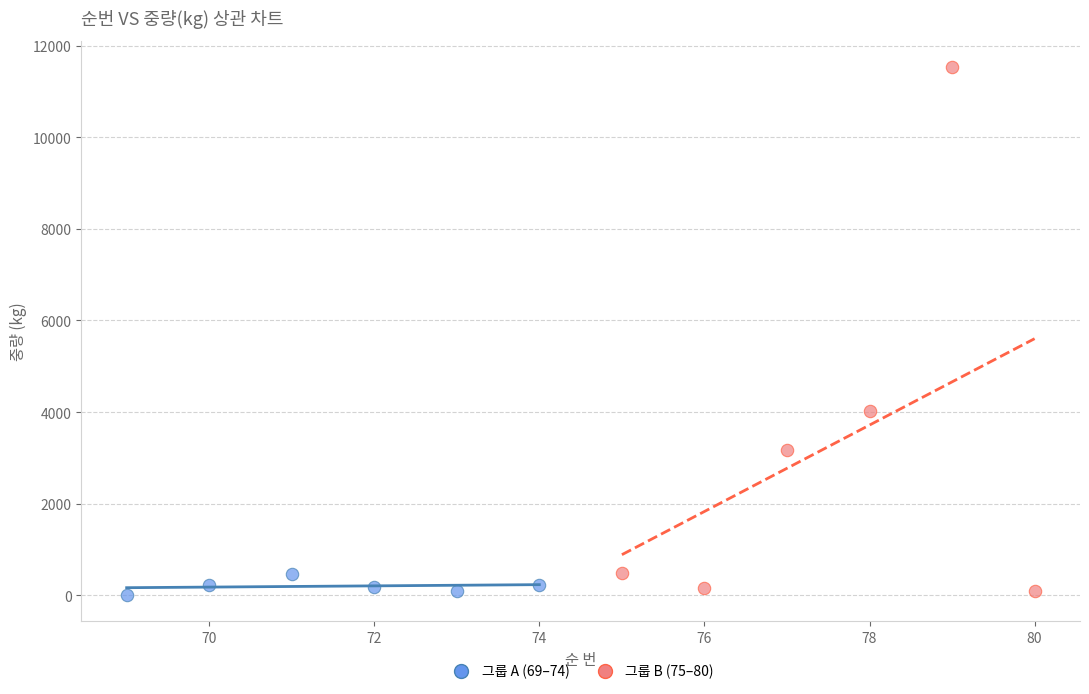

Which series reaches the maximum Y coordinate?

그룹 B (75–80)